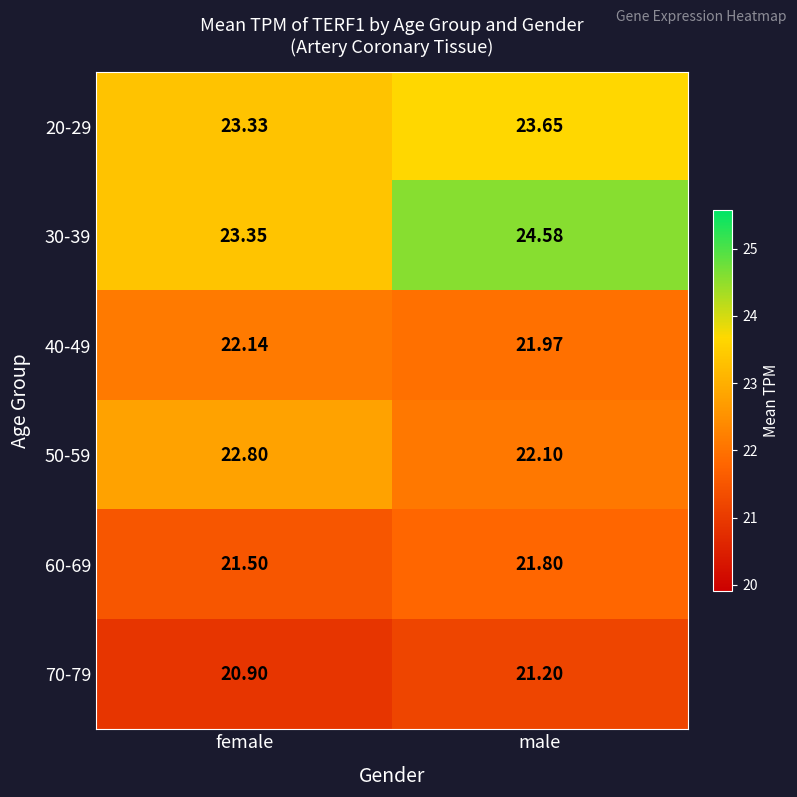

List the labels in order of 40-49 value, largest first.

female, male